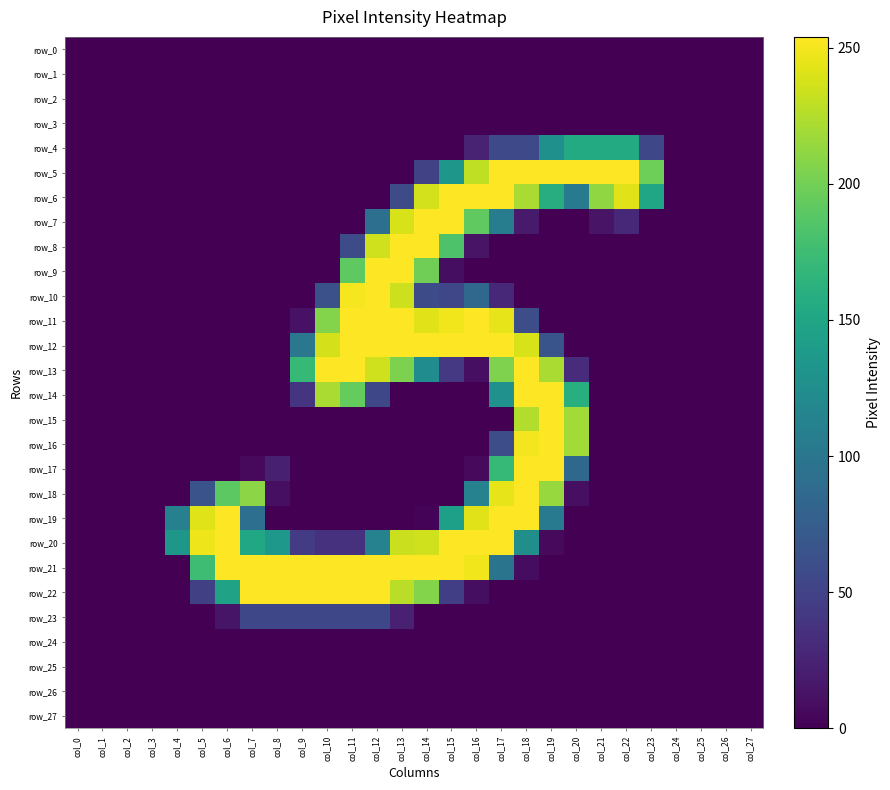

Which has a higher value, col_17 or col_2?

col_17